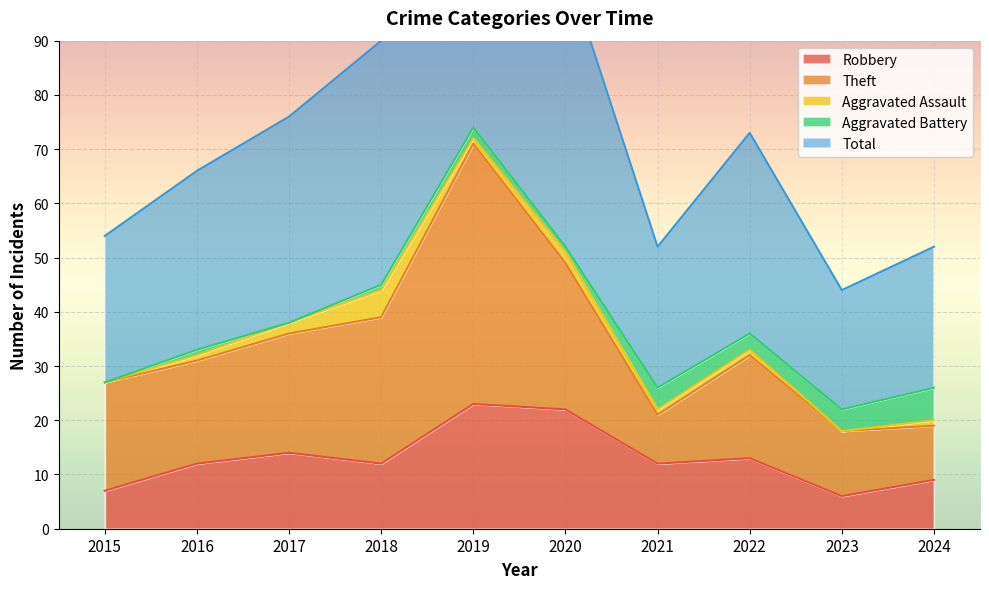

What is the value of the Robbery point at the 6th from the left?

22